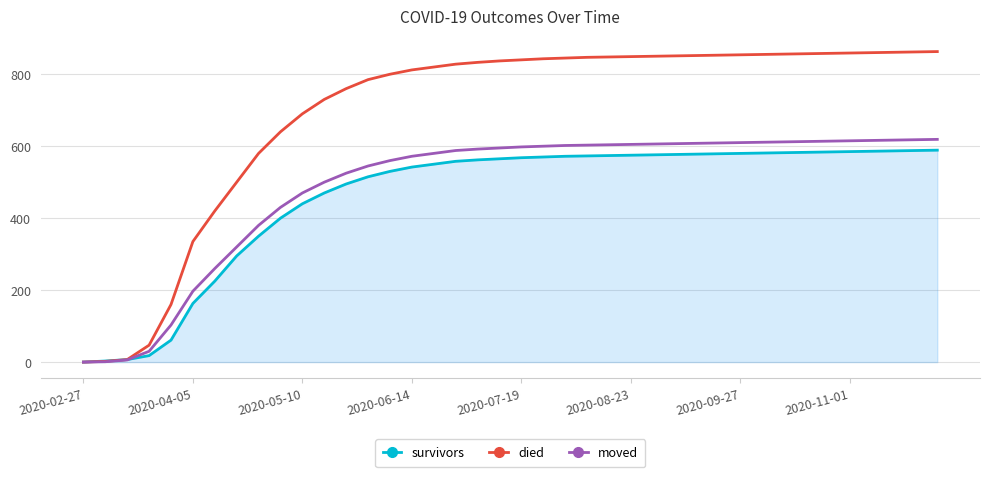

What is the maximum value for moved?

619